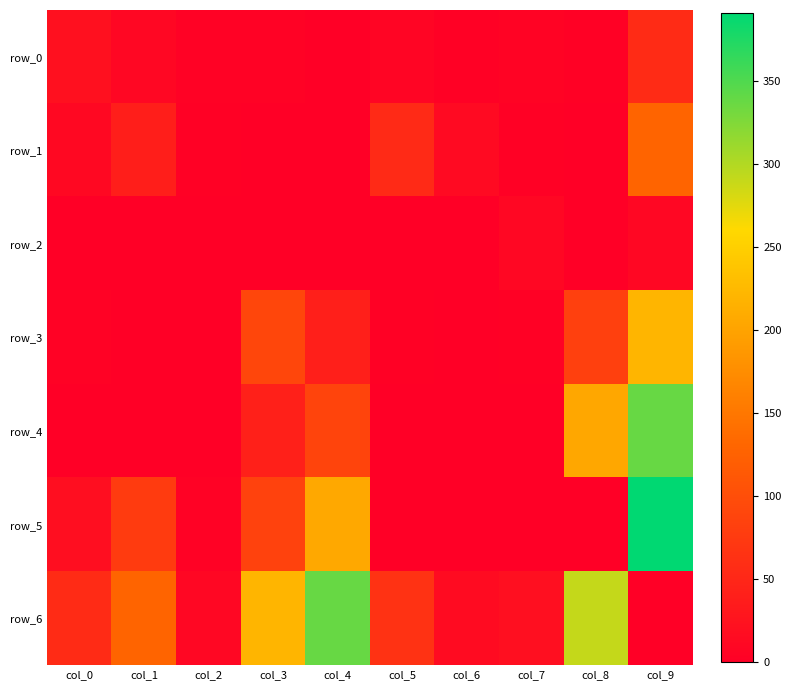

What is the difference between the highest and lowest values at col_5?

64.5